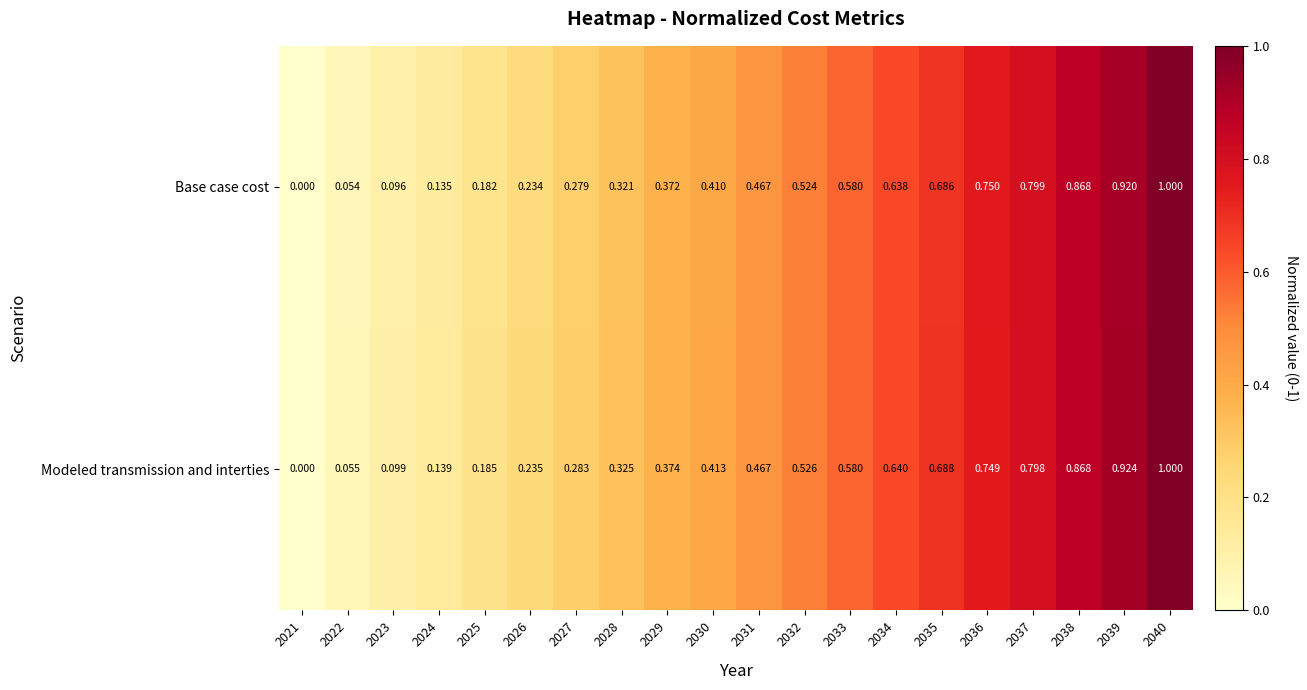

Is the value of Base case cost at 2028 greater than the value of Modeled transmission and interties at 2025?

Yes